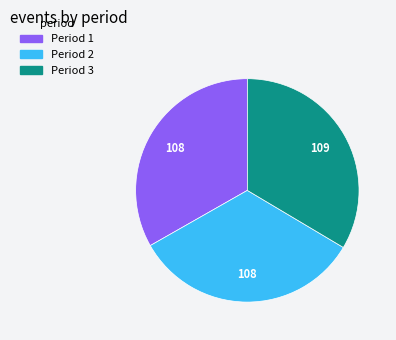

What is the ratio of the value at Period 1 to the value at Period 2?

1.0